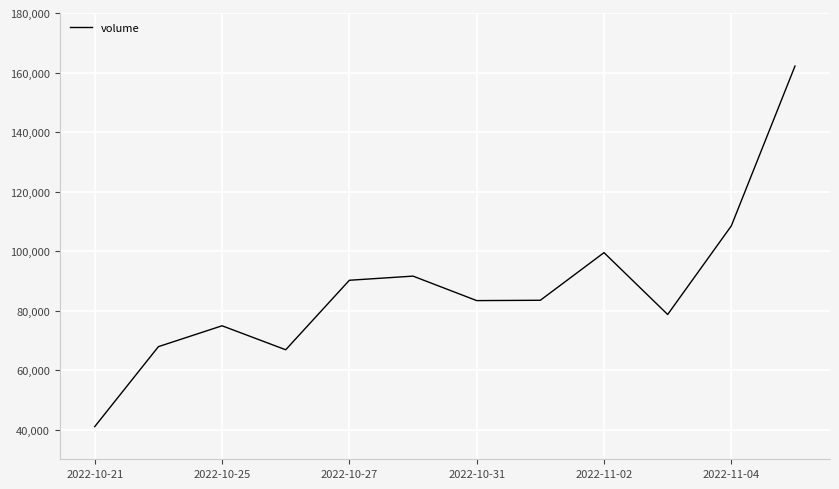

What is the maximum value shown in the chart?

162159